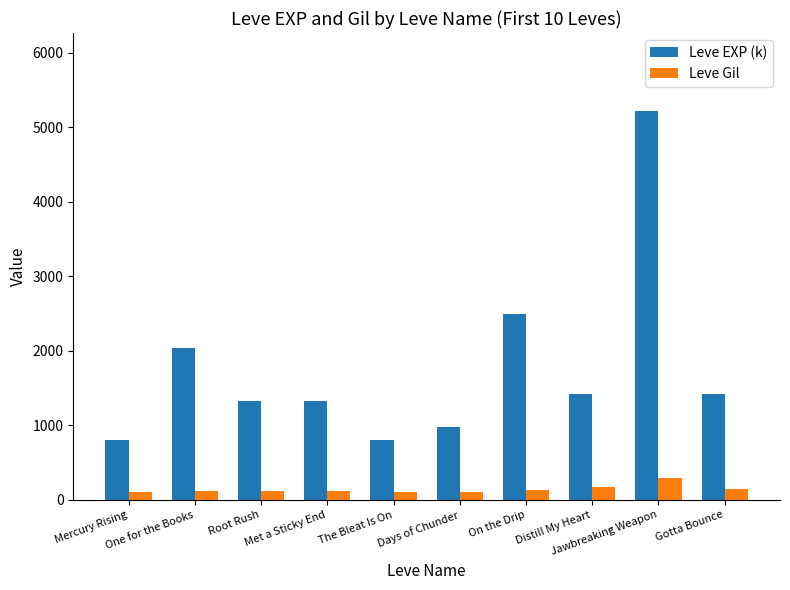

Where is Leve EXP (k) nearest to the value 3010?

On the Drip